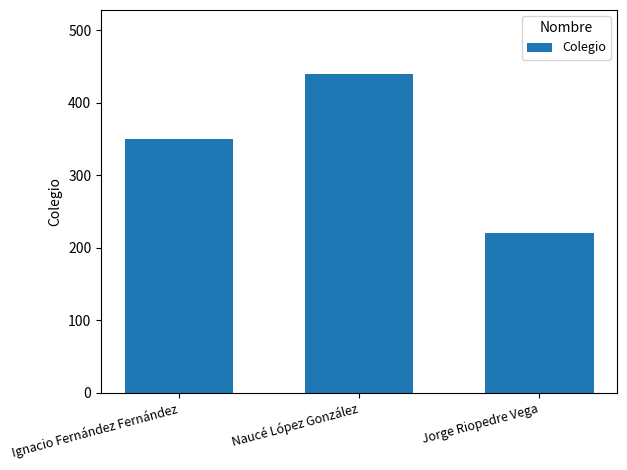

How many values are between 220 and 440?

3